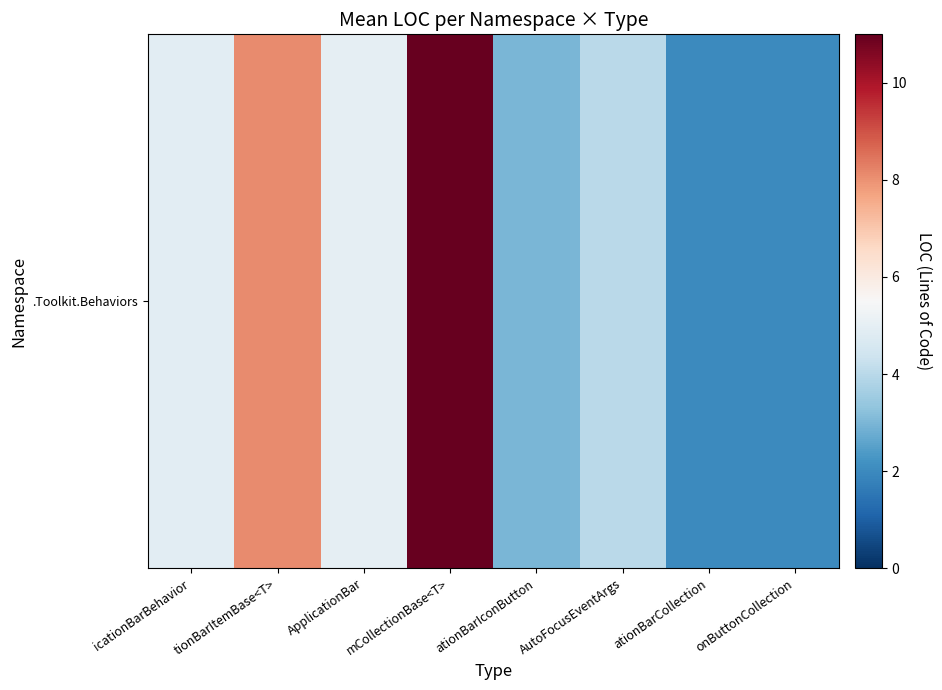

The chart shows a value of 2.0 at ationBarCollection. True or false?

True